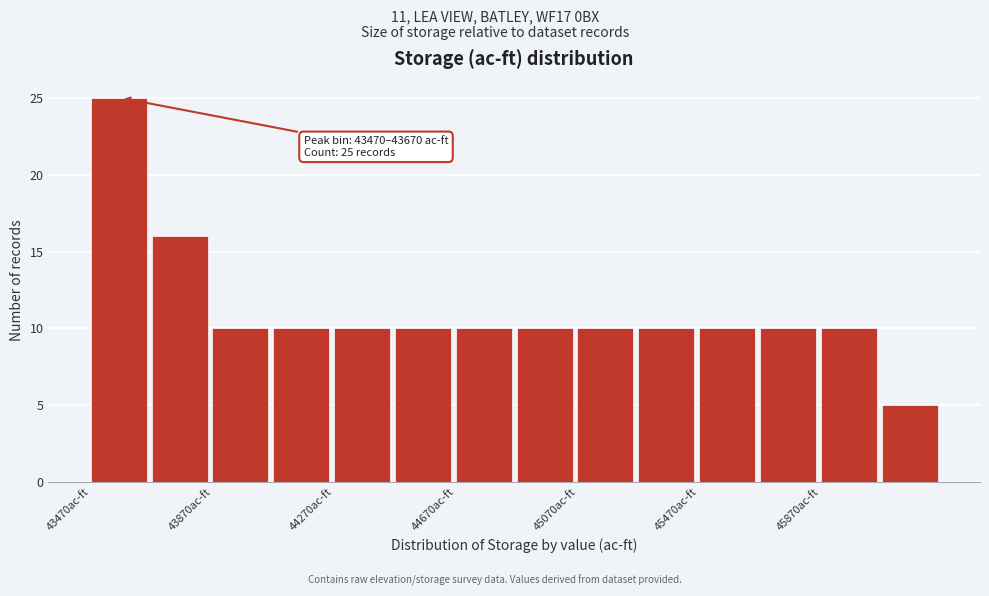

Which range on the x-axis has the tallest bar?

43470 to 43670